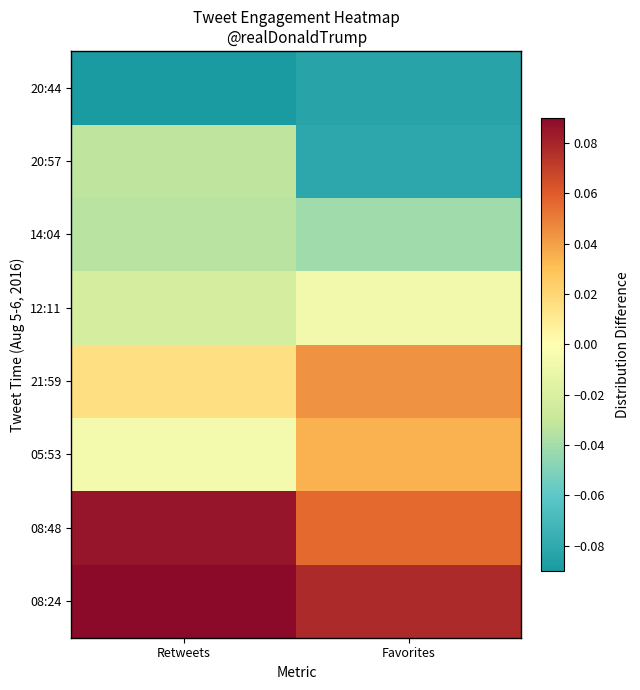

How many categories are shown in the chart?

2